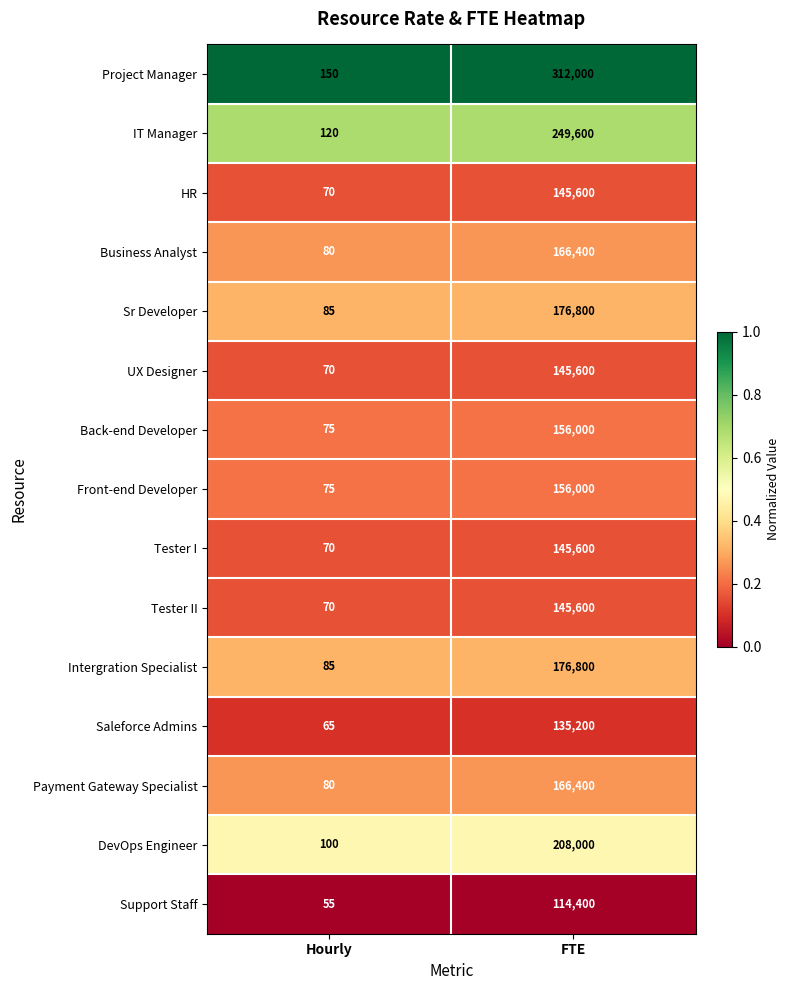

Rank the categories by Business Analyst value from lowest to highest.

Hourly, FTE